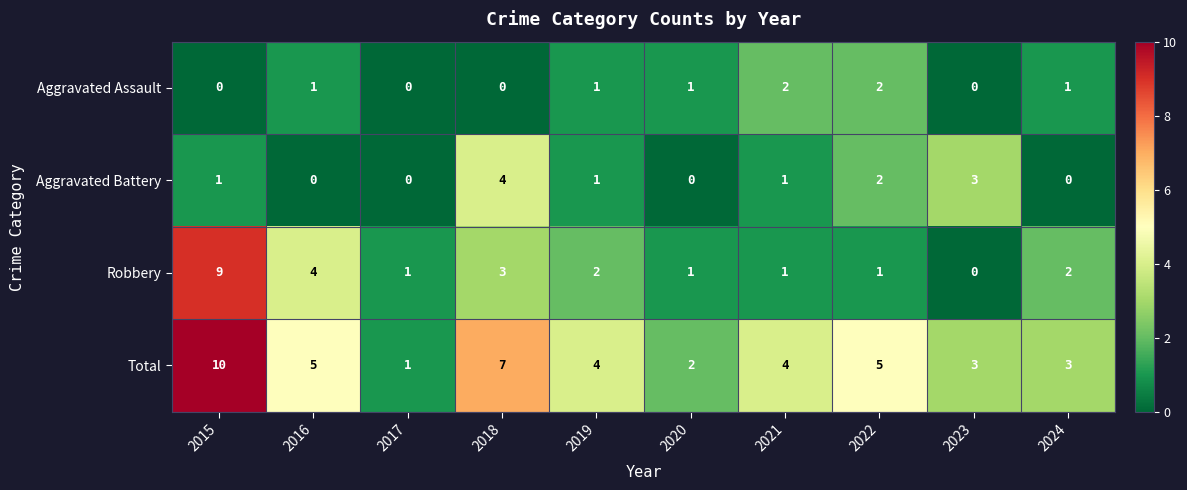

What is the difference between the maximum and minimum values in the Robbery series?

9